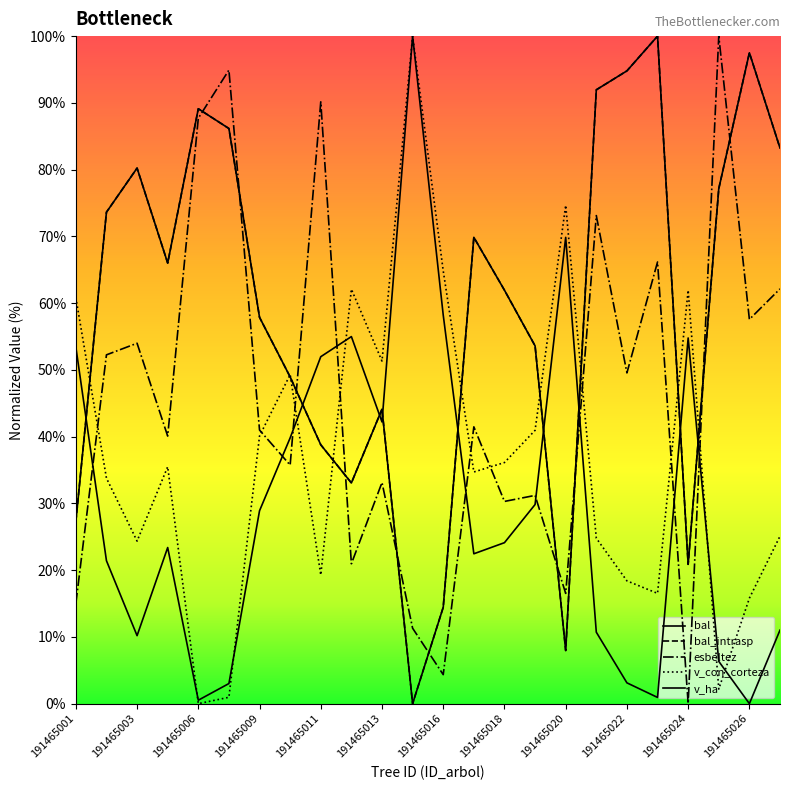

How many series are shown in this chart?

5